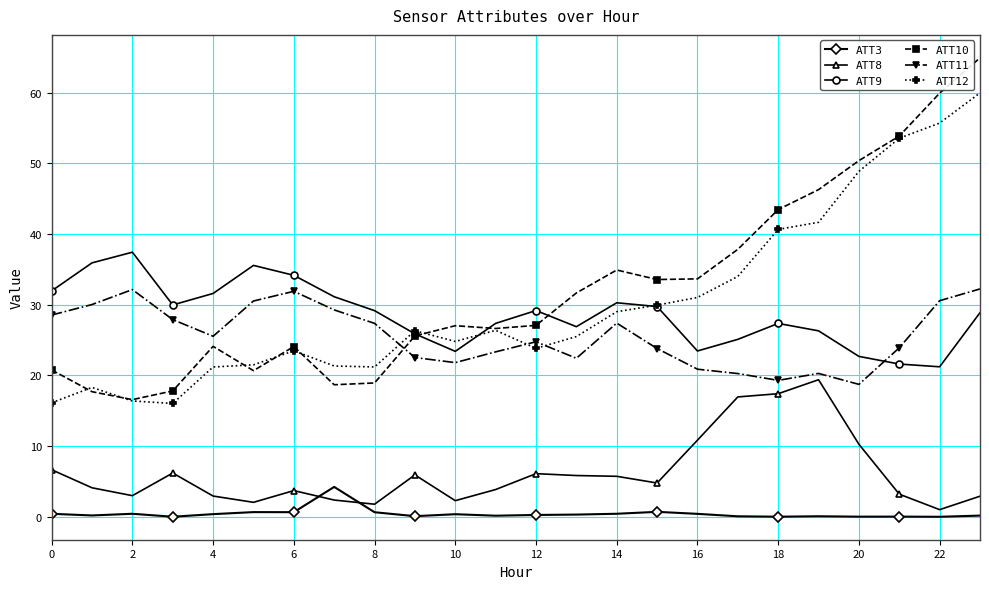

True or false: ATT10 and ATT11 intersect in this chart.

True